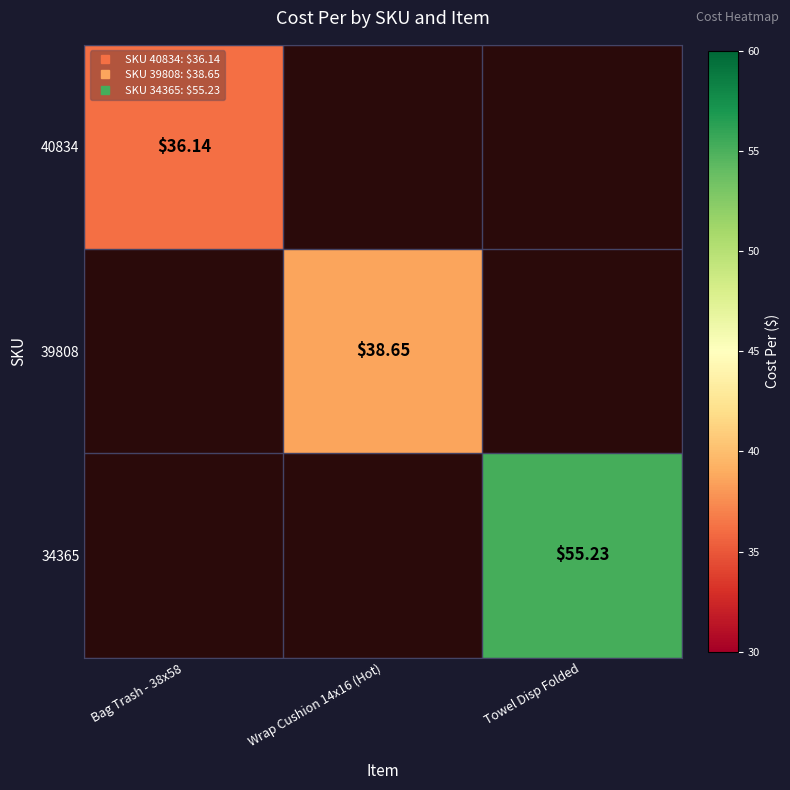

Which series has the widest spread of values?

40834